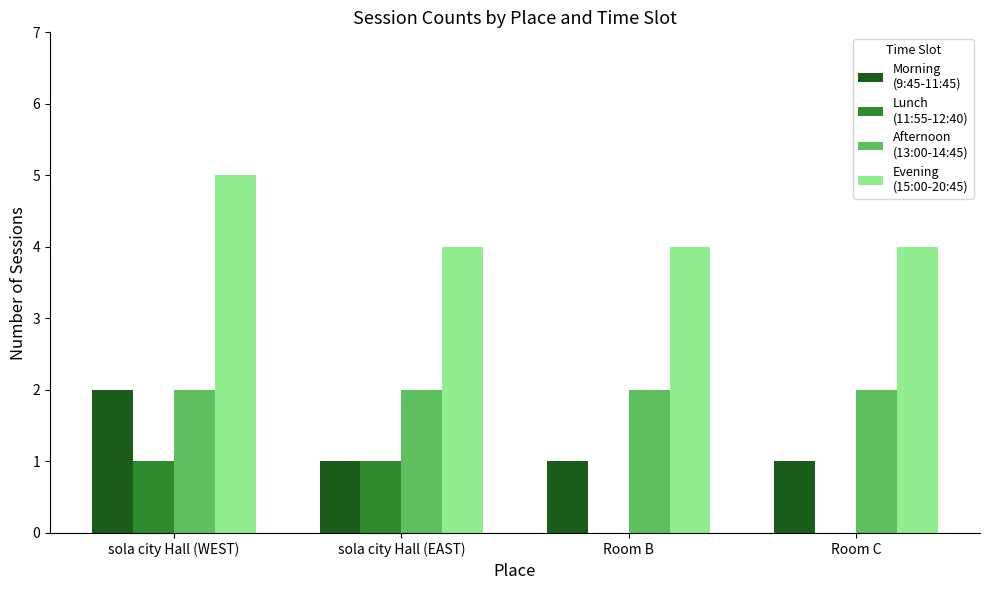

At which category is the sum across all series the highest?

sola city Hall (WEST)